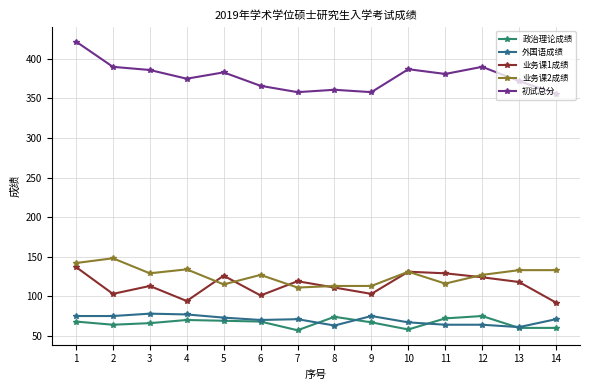

True or false: 业务课2成绩 has more than 0 interior local peaks.

True